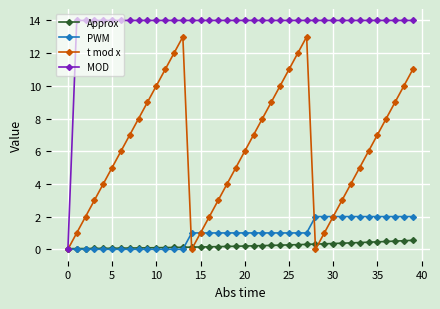

How many interior local valleys does the t mod x series have?

2